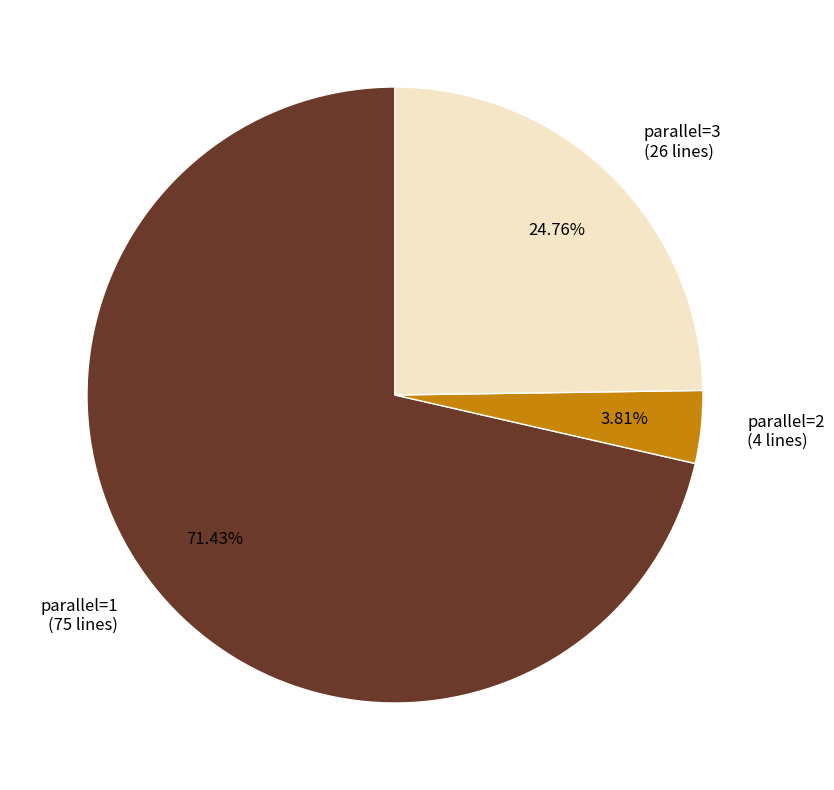

The parallel=2 slice represents 4% of the pie. True or false?

True